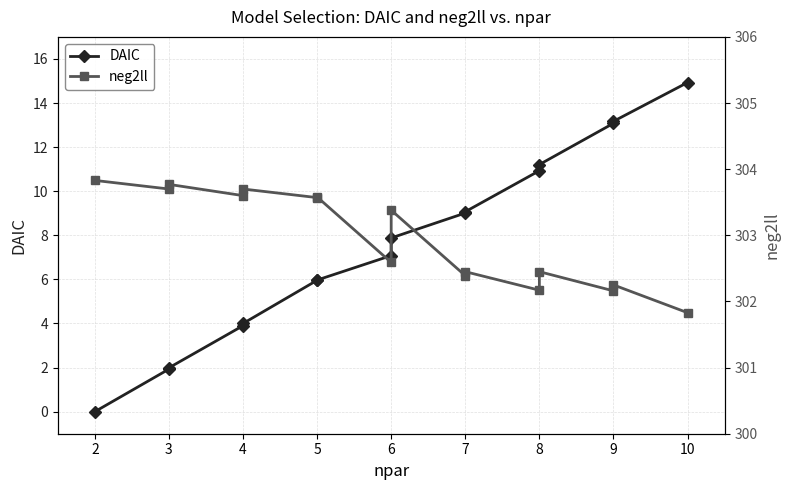

True or false: DAIC and neg2ll intersect in this chart.

False